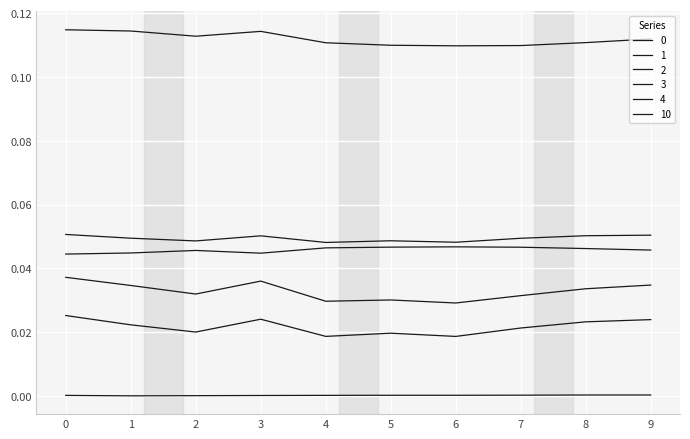

At how many categories does at least one series exceed 0?

10